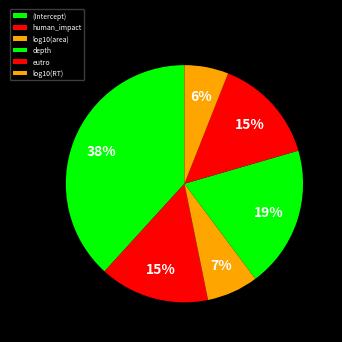

Count the number of slices in the pie.

6